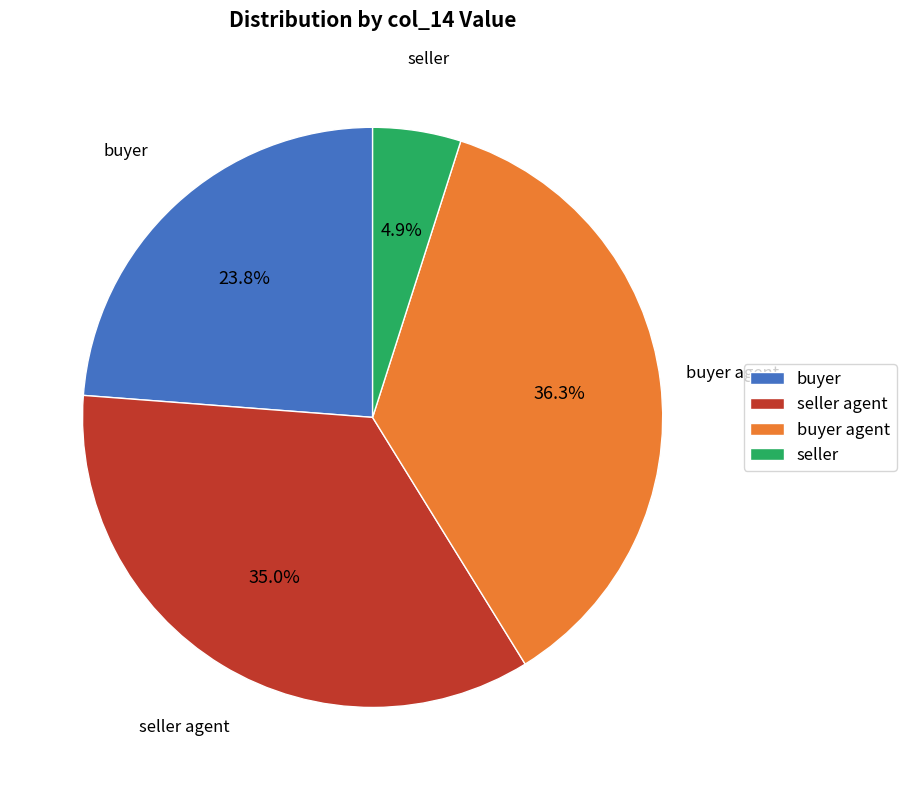

Does seller account for over 50% of the chart?

No